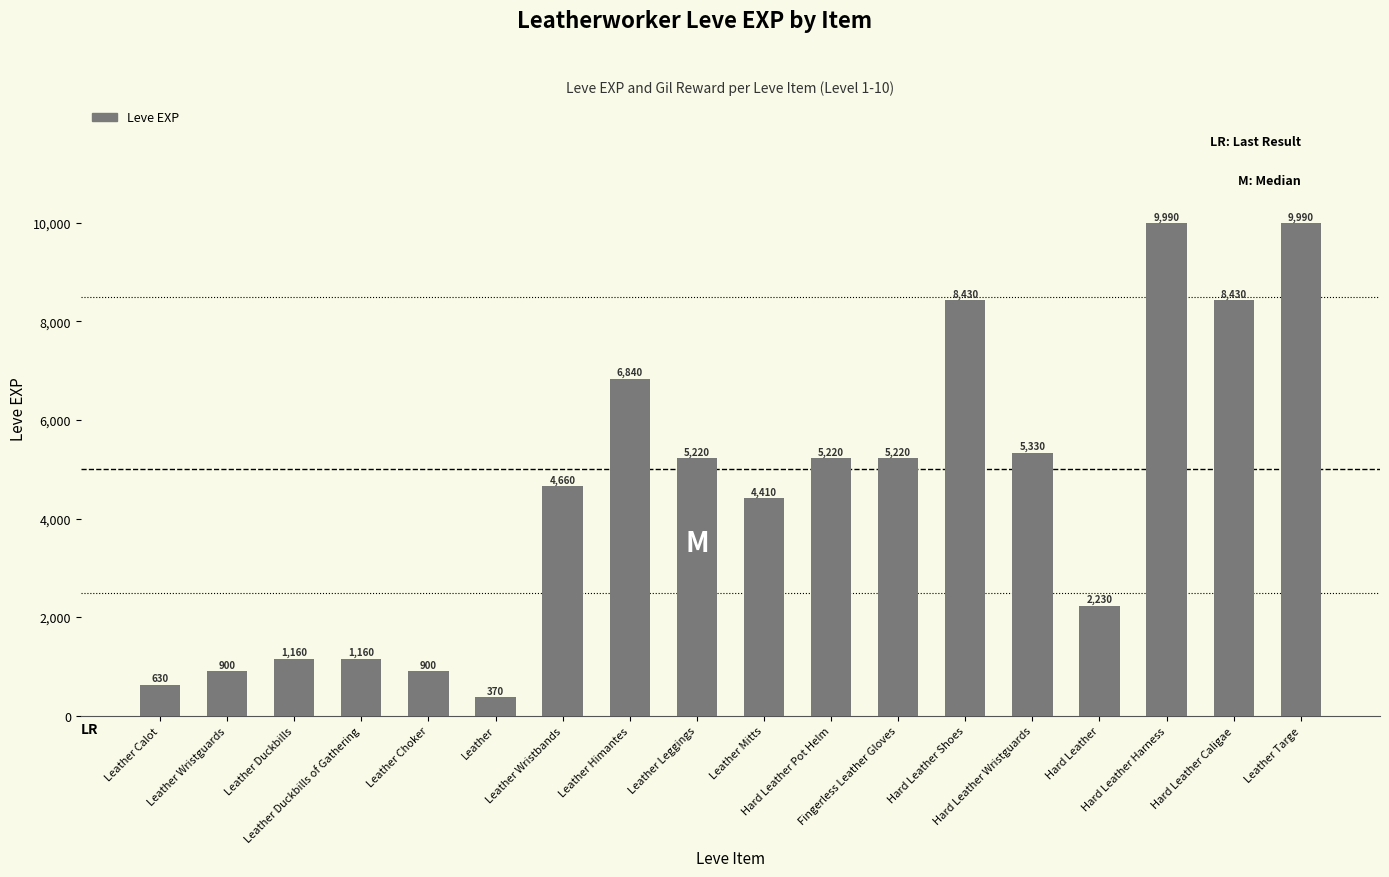

What is the difference between the second highest and second lowest values?

9360